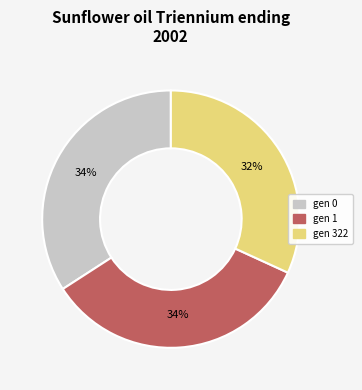

To the nearest percent, what is the average slice percentage?

33%